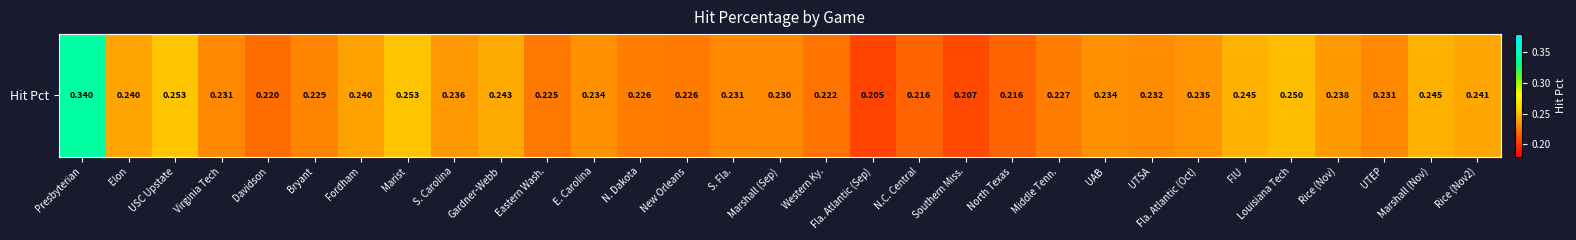

The value at Marshall (Sep) is 0.2. True or false?

True